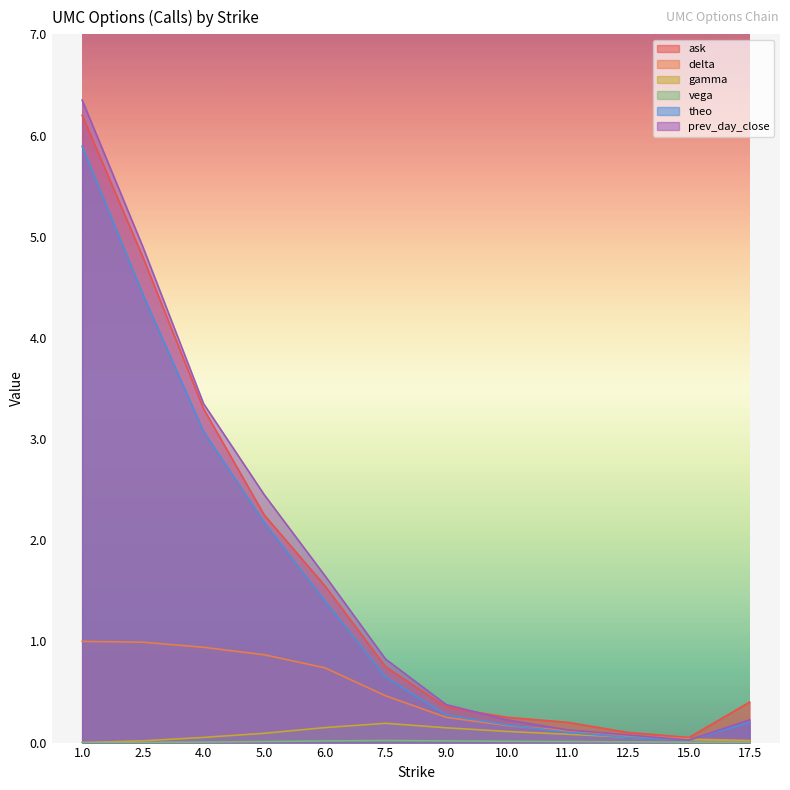

Is it true that vega equals 0.0 at 7.5?

False